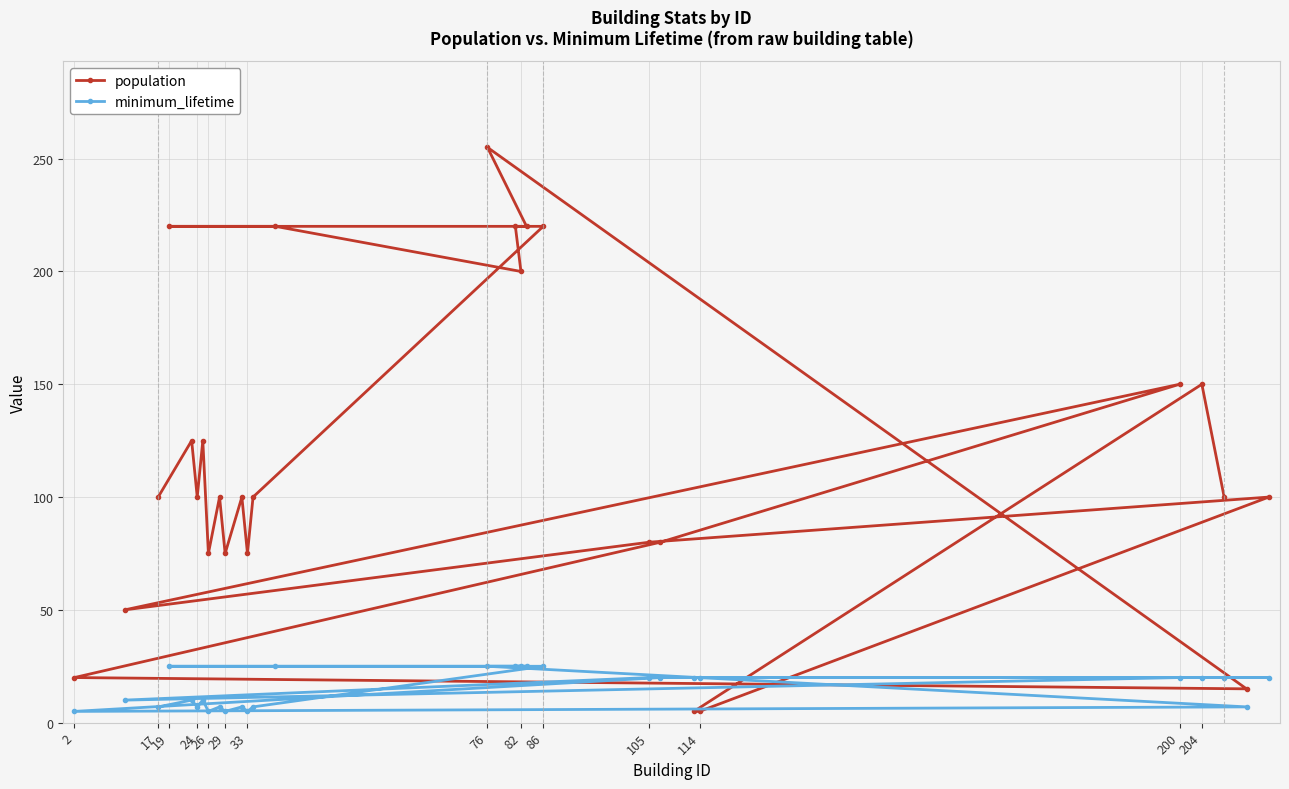

How many values in the population series exceed 100?

11